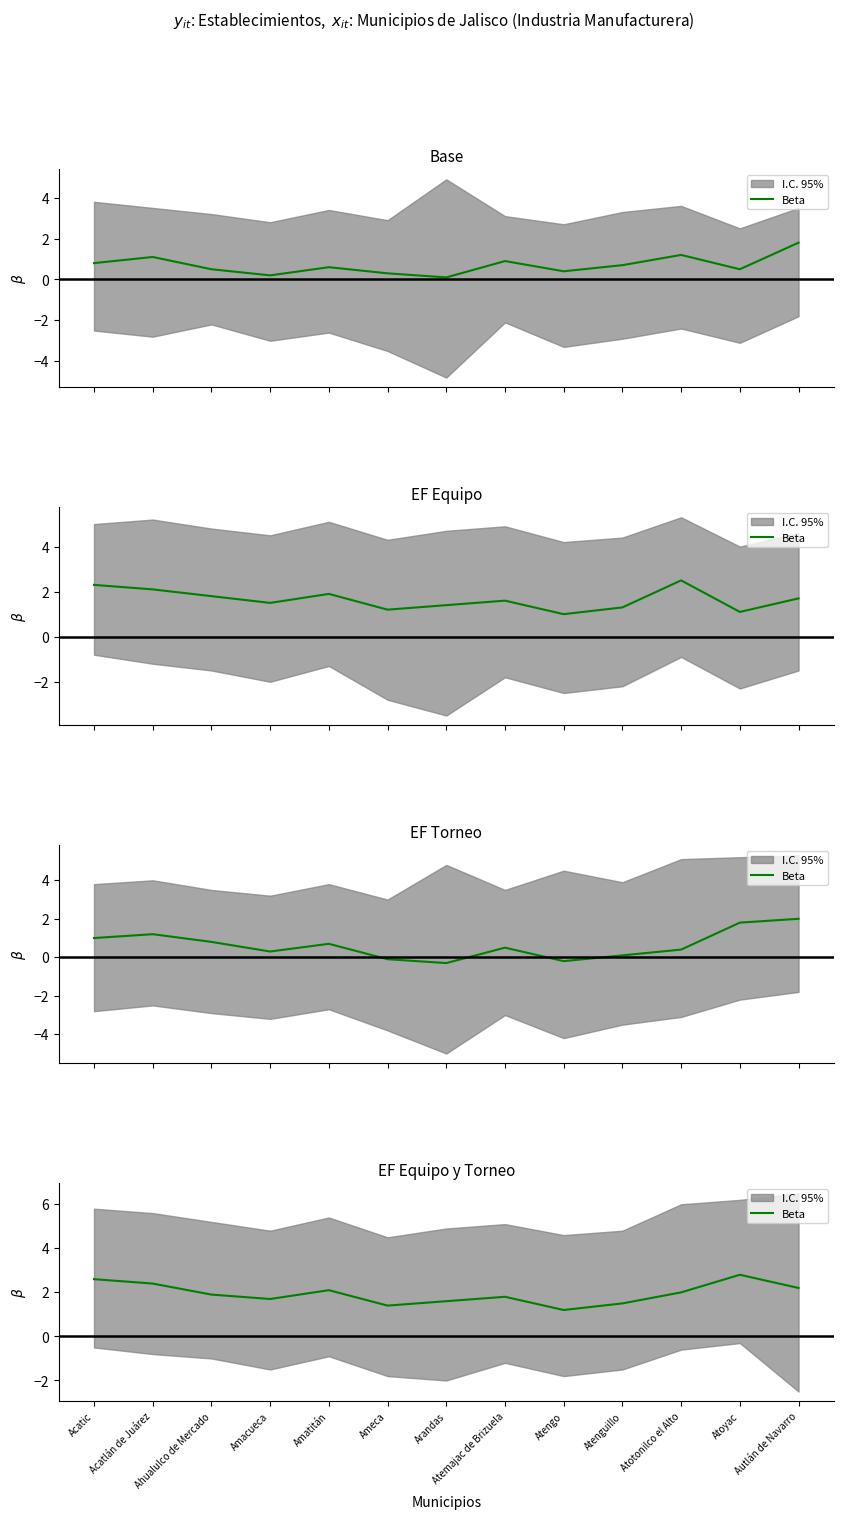

What is the change in value from Acatic to Amacueca?

-0.9